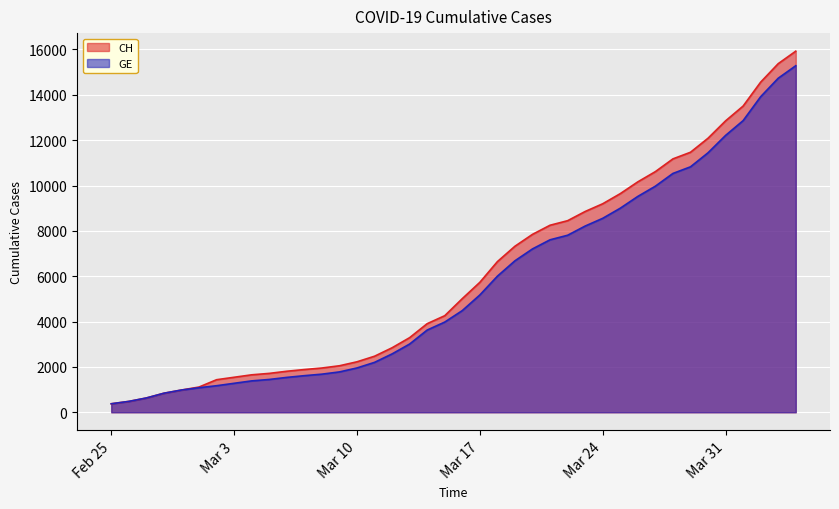

What are all the series names shown in the legend?

CH, GE